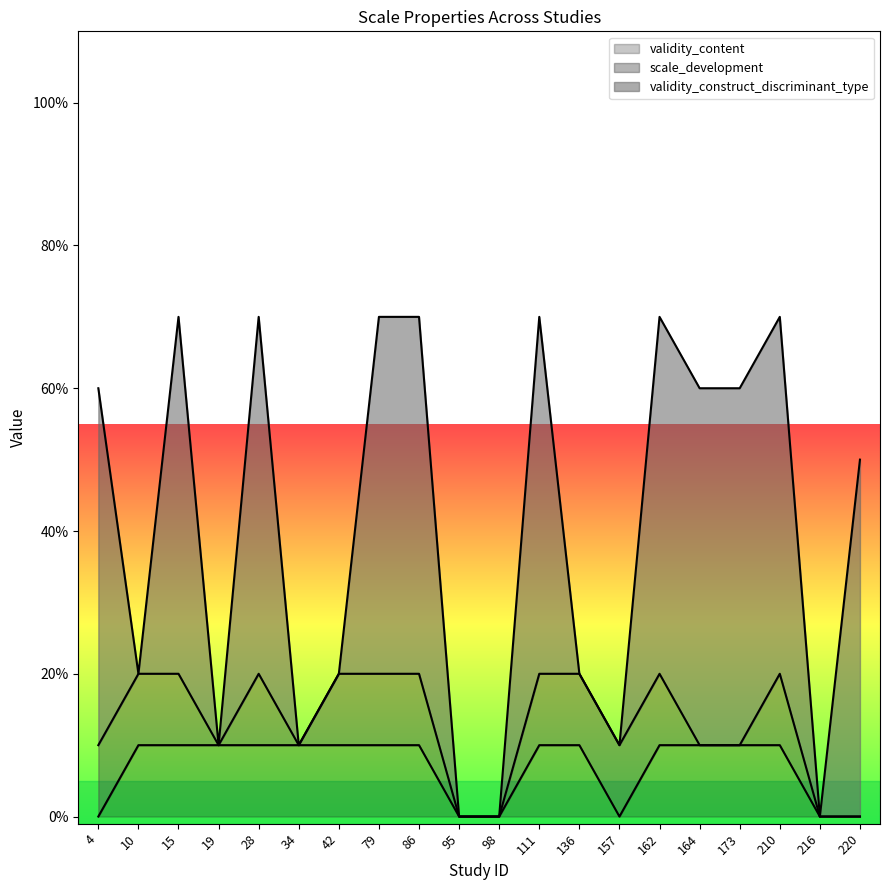

Which has a higher value, 111 or 4?

111